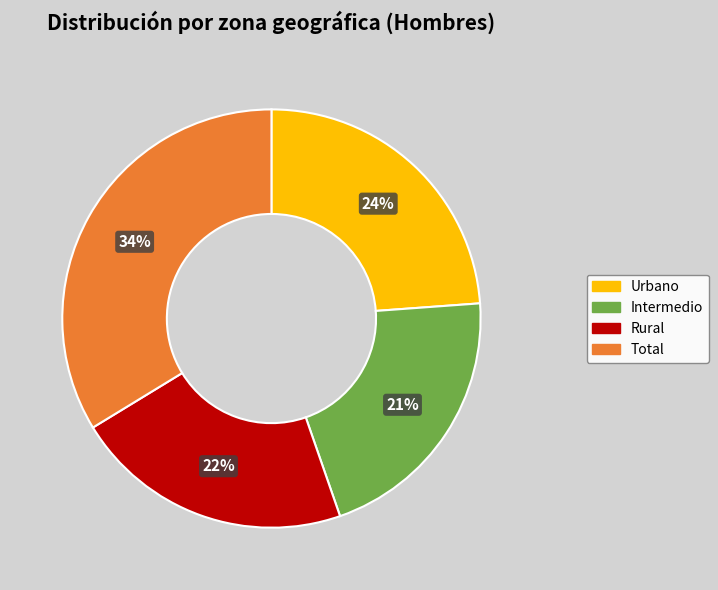

What is the smallest slice in the pie chart?

Intermedio